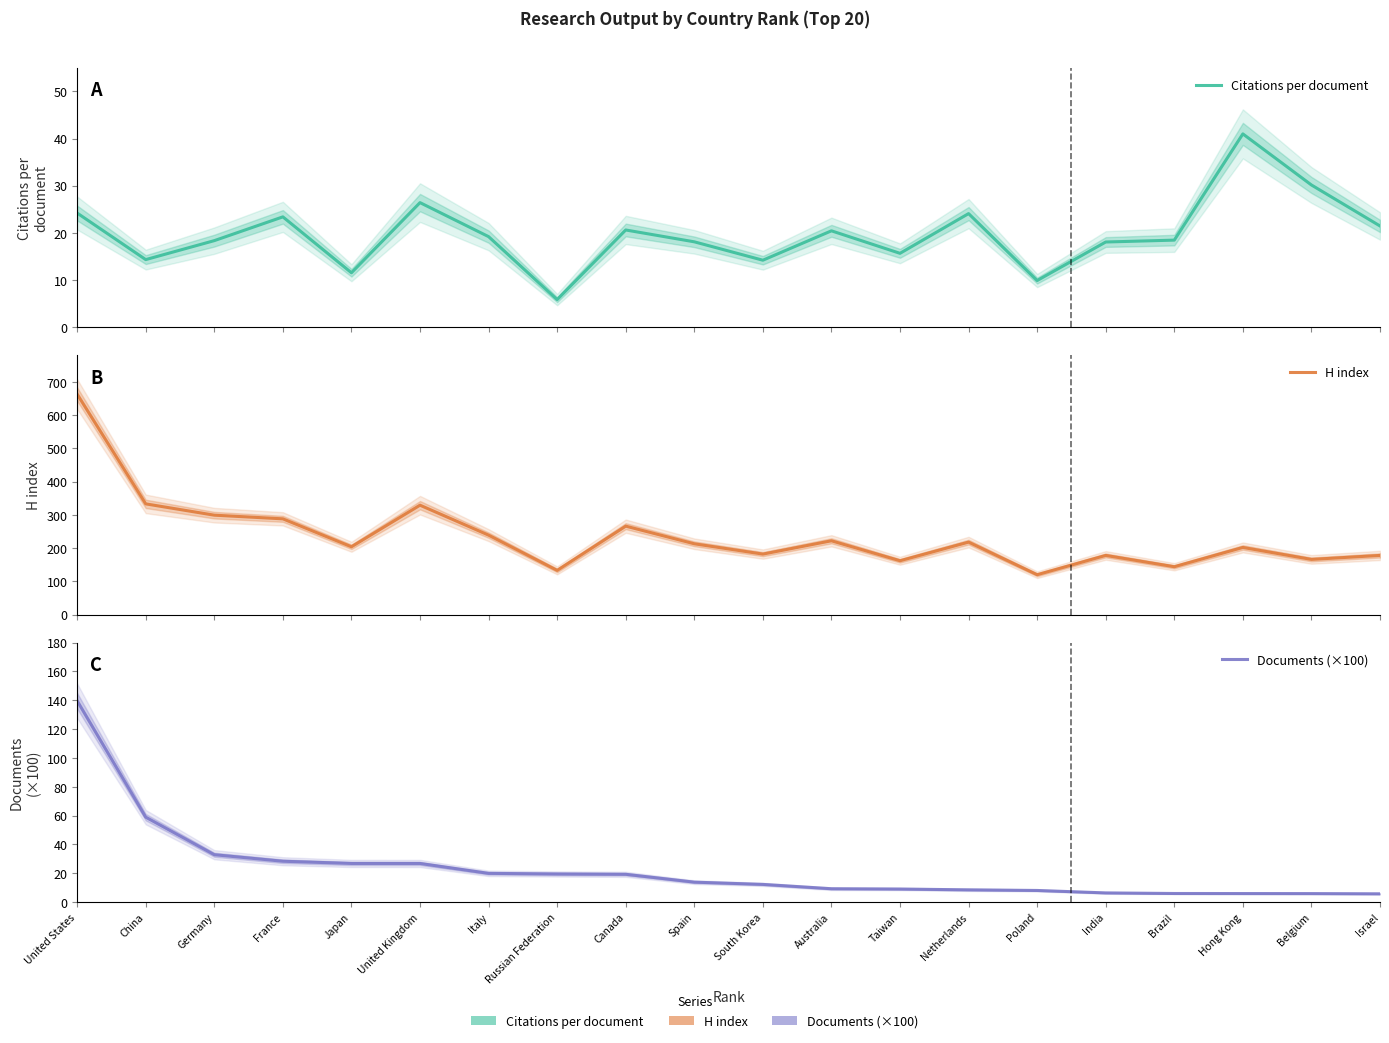

Reading right to left, extract all data points from this chart.

Citations per document: Israel=21.5	Belgium=30.1	Hong Kong=41.0	Brazil=18.5	India=18.1	Poland=9.9	Netherlands=24.1	Taiwan=15.7	Australia=20.4	South Korea=14.2	Spain=18.1	Canada=20.6	Russian Federation=5.8	Italy=19.2	United Kingdom=26.4	Japan=11.5	France=23.4	Germany=18.4	China=14.3	United States=24.2
H index: Israel=178.0	Belgium=166.0	Hong Kong=202.0	Brazil=144.0	India=178.0	Poland=120.0	Netherlands=218.0	Taiwan=162.0	Australia=222.0	South Korea=182.0	Spain=213.0	Canada=266.0	Russian Federation=133.0	Italy=239.0	United Kingdom=329.0	Japan=204.0	France=288.0	Germany=299.0	China=333.0	United States=663.0
Documents (×100): Israel=5.7	Belgium=5.9	Hong Kong=5.9	Brazil=5.9	India=6.3	Poland=8.0	Netherlands=8.5	Taiwan=9.0	Australia=9.2	South Korea=12.2	Spain=13.8	Canada=19.3	Russian Federation=19.5	Italy=19.9	United Kingdom=26.8	Japan=26.8	France=28.3	Germany=32.9	China=58.9	United States=139.7